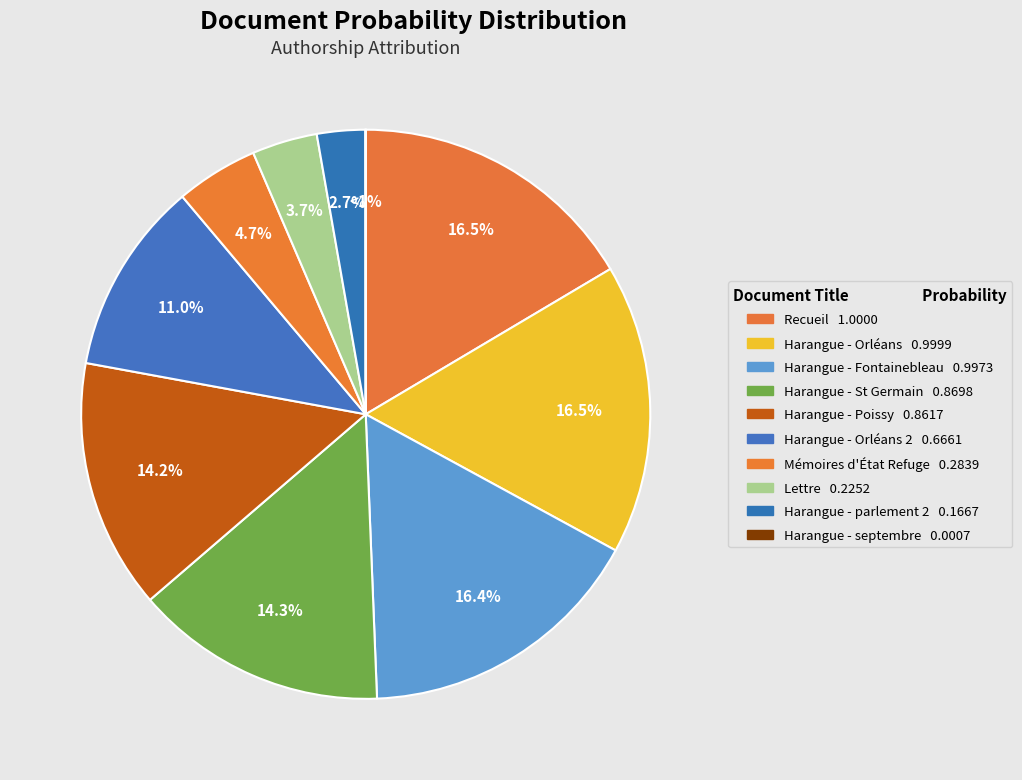

What is the total percentage of Harangue - Fontainebleau_corrected_stemmed and Harangue - parlement 2_corrected_stemmed?

19.2%